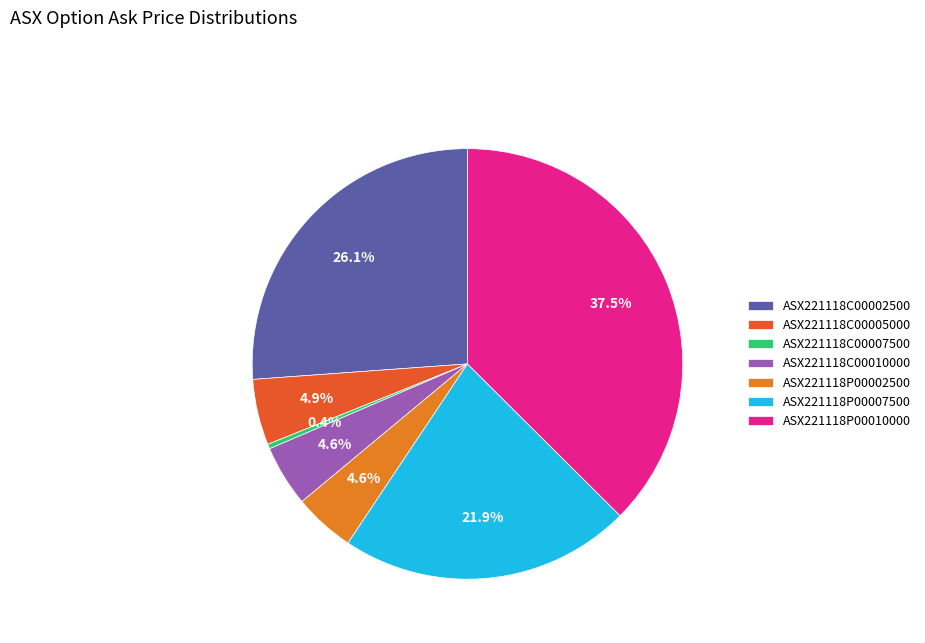

To the nearest percent, what is the combined percentage of ASX221118C00007500 and ASX221118P00007500?

22%